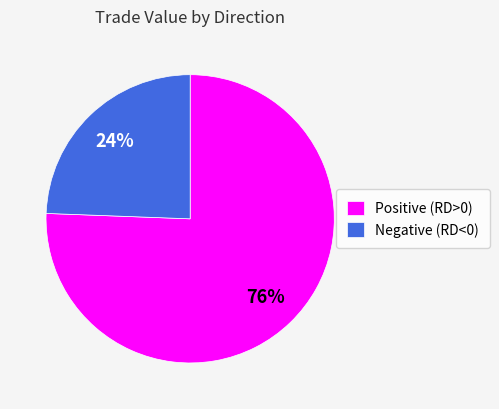

What percentage is the Negative (RD<0) slice, to the nearest percent?

24%